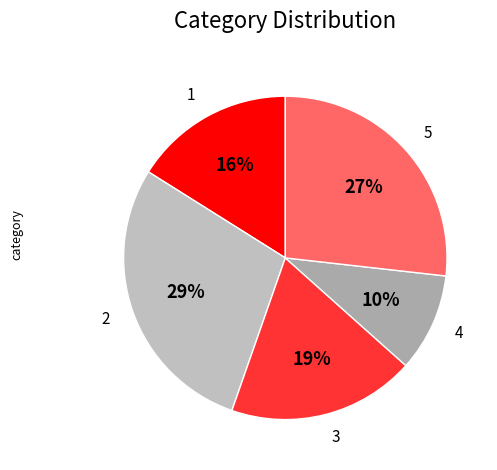

Rank the categories by value from lowest to highest.

4, 1, 3, 5, 2